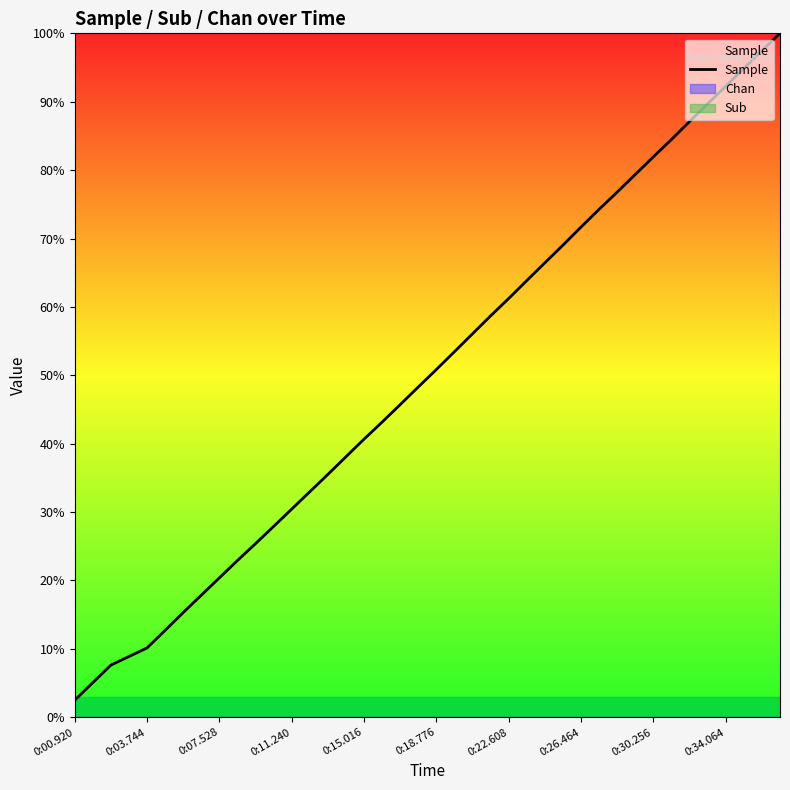

Which category has the lowest value across all series?

0:00.920